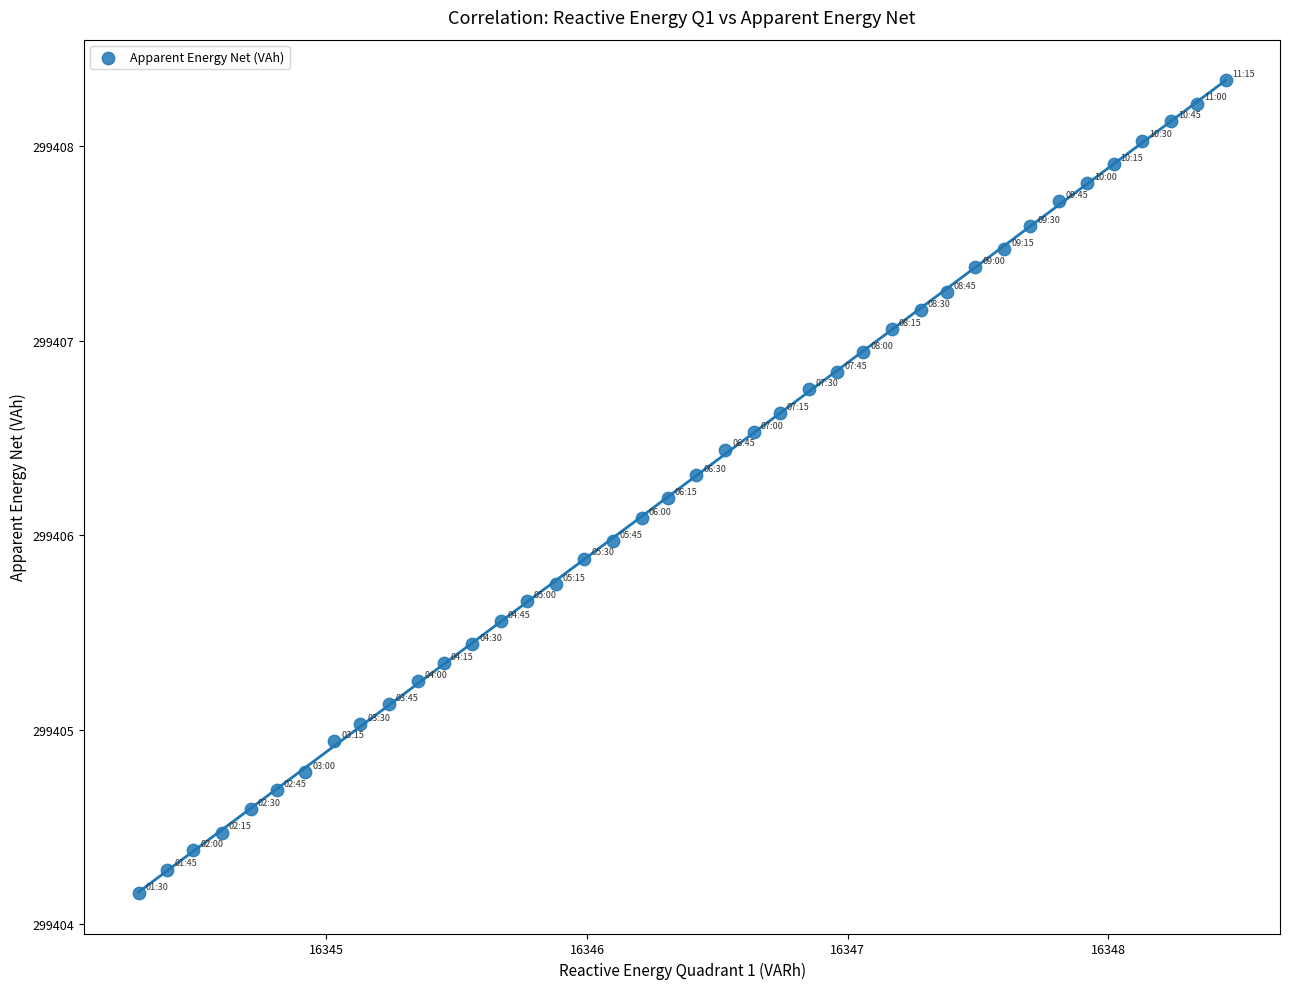

What is the range of X values (max minus min)?

4.2